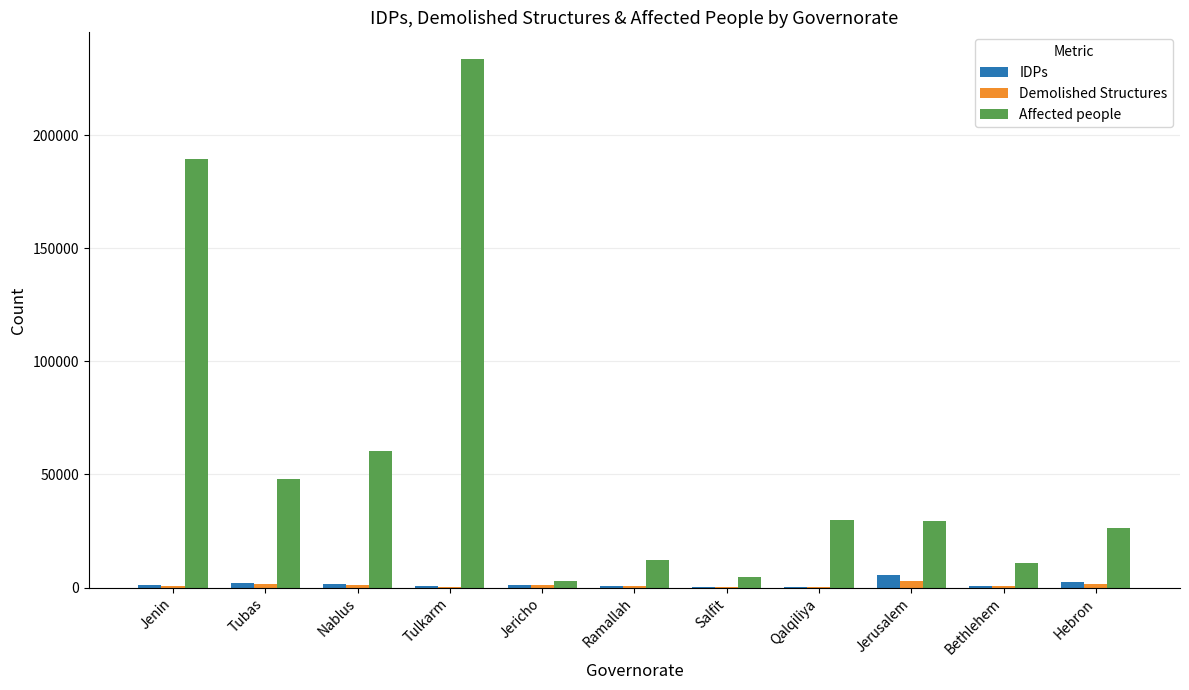

What is the sum of all Affected people values?

648325